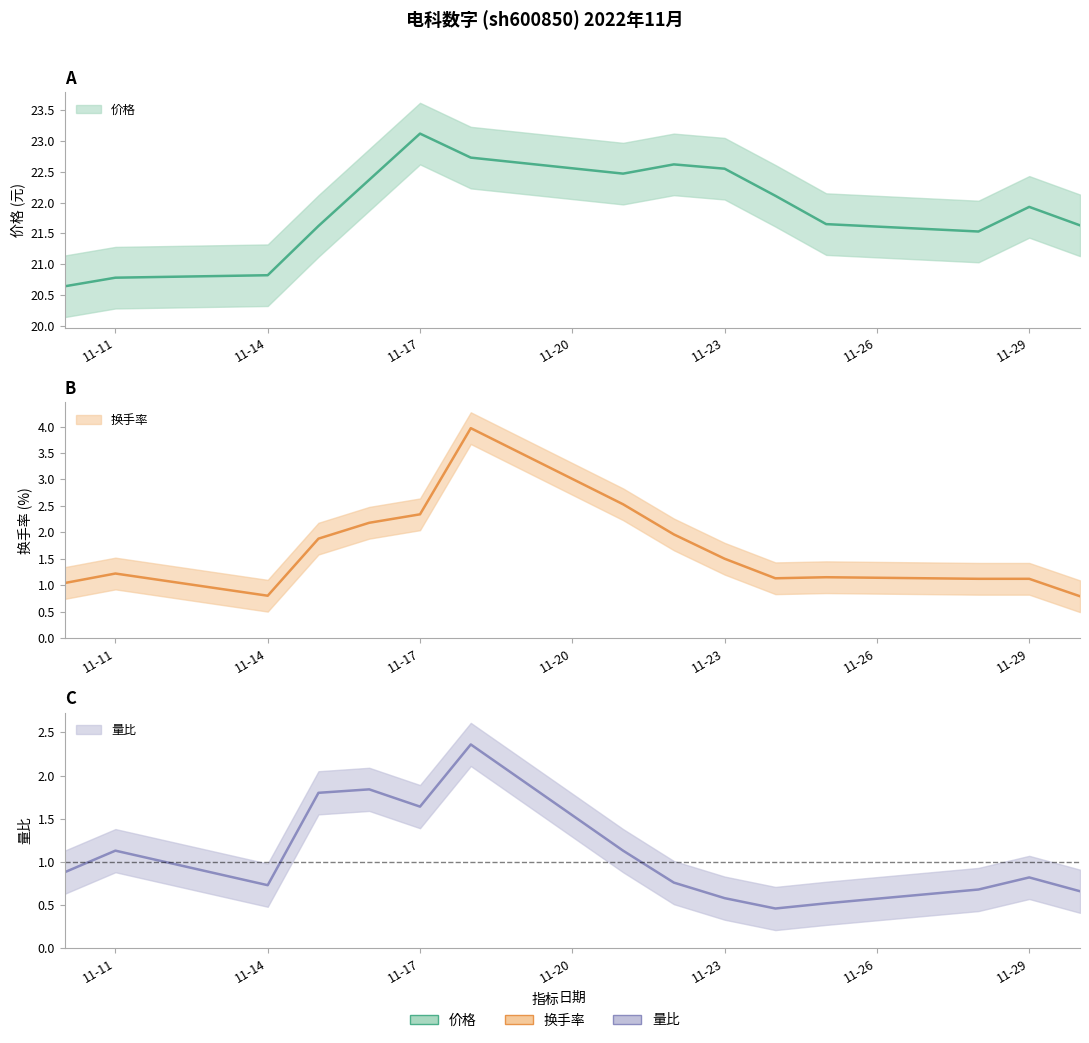

Does the chart display data point markers on the line(s)?

No